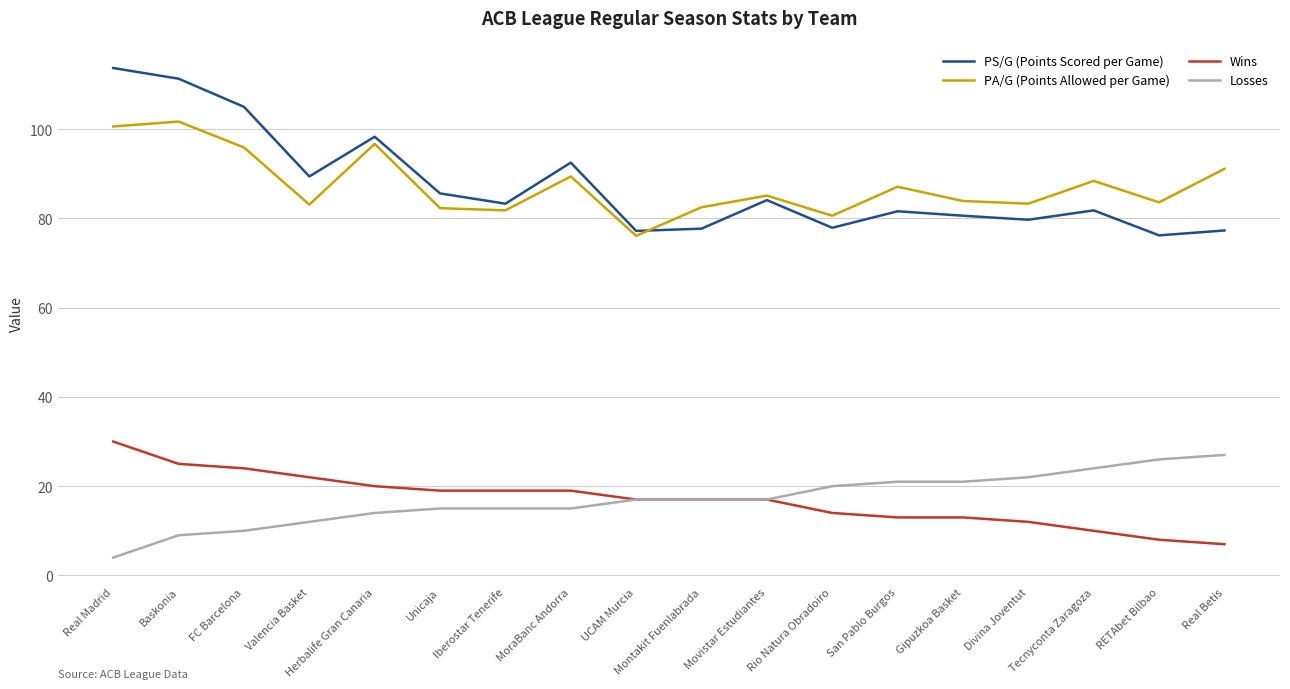

What are all the series names shown in the legend?

PS/G (Points Scored per Game), PA/G (Points Allowed per Game), Wins, Losses